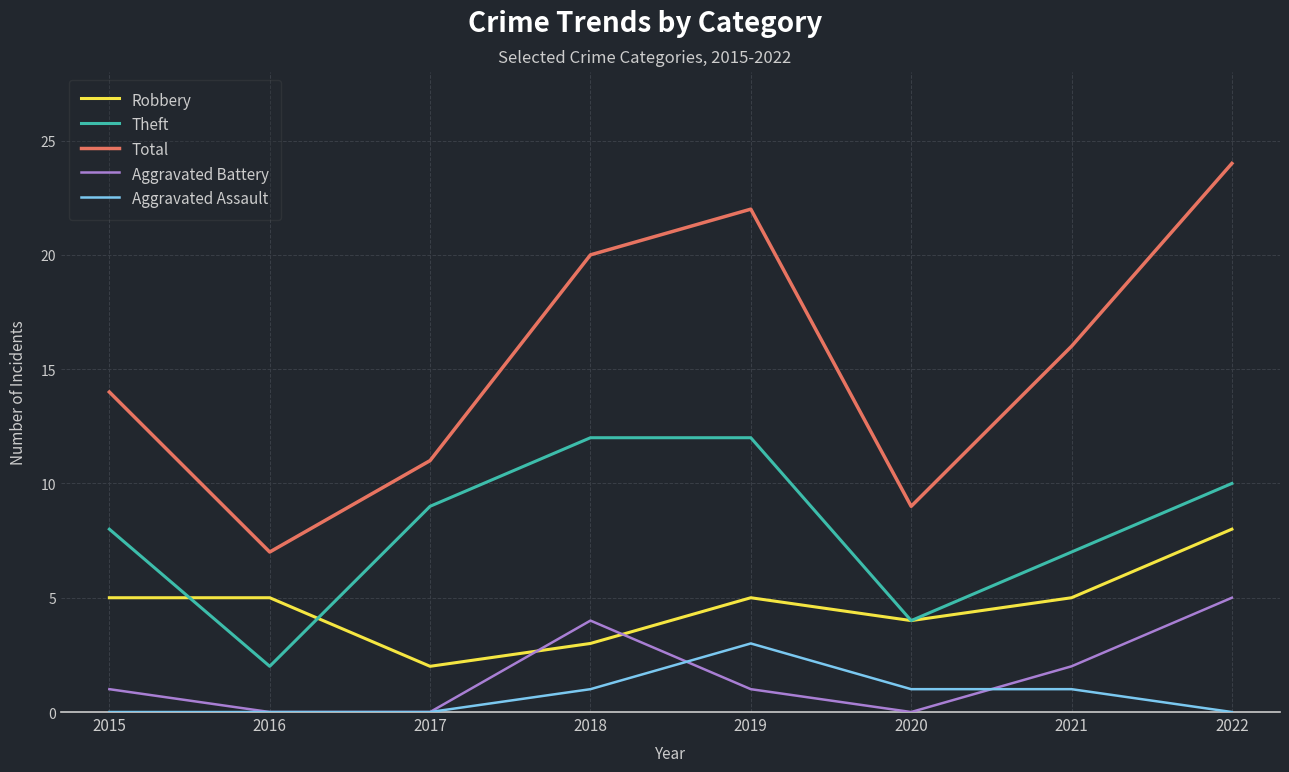

True or false: Aggravated Battery and Total cross at least once.

False